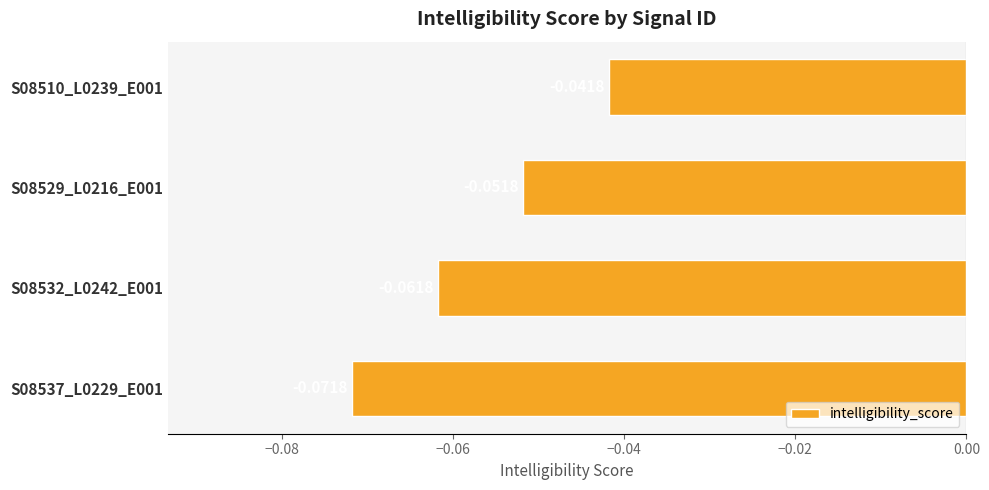

At which category does the chart reach its minimum across all series?

S08537_L0229_E001